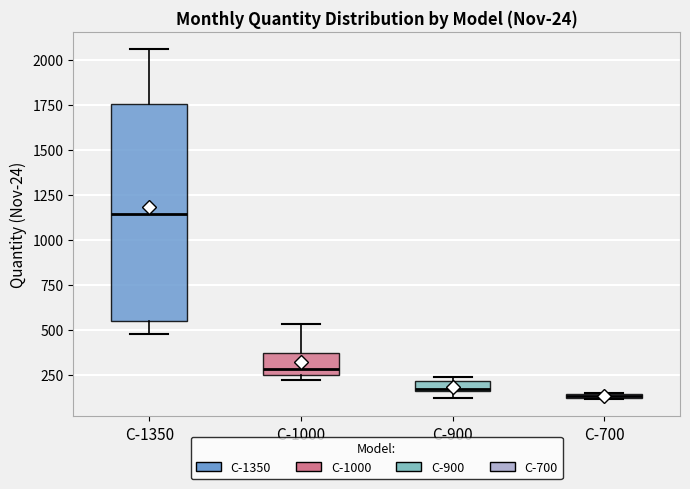

Comparing the boxes themselves (not the whiskers), which one is the tallest?

C-1350